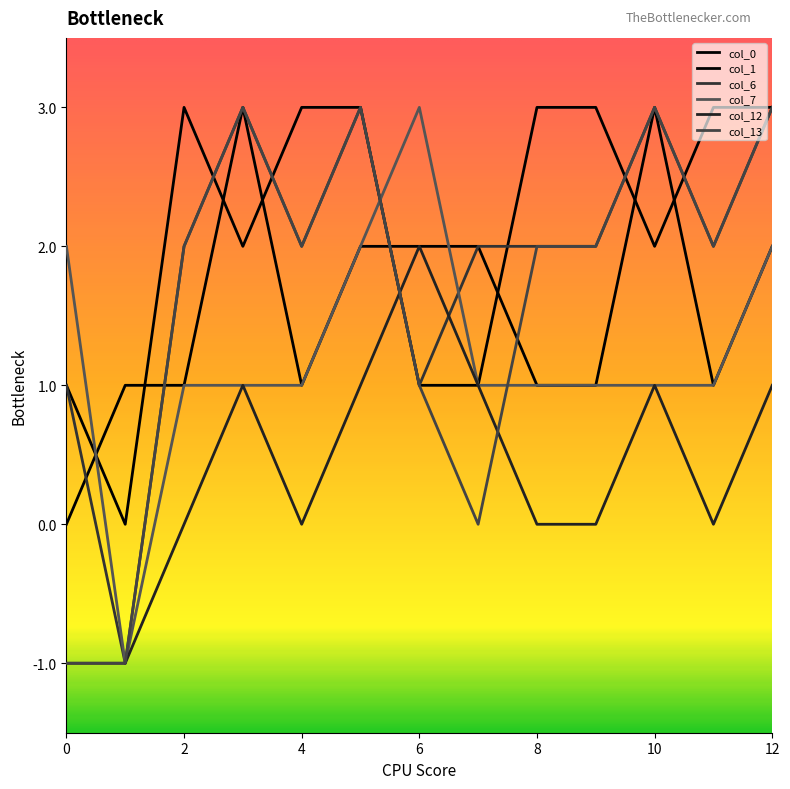

Reading left to right, list all the values displayed in this chart.

col_0: 0=0	1=1	2=1	3=3	4=1	5=2	6=2	7=2	8=1	9=1	10=3	11=1	12=2
col_1: 0=1	1=0	2=3	3=2	4=3	5=3	6=1	7=1	8=3	9=3	10=2	11=3	12=3
col_6: 0=1	1=-1	2=2	3=3	4=2	5=3	6=1	7=2	8=2	9=2	10=3	11=2	12=3
col_7: 0=2	1=-1	2=1	3=1	4=1	5=2	6=3	7=1	8=1	9=1	10=1	11=1	12=2
col_12: 0=-1	1=-1	2=0	3=1	4=0	5=1	6=2	7=1	8=0	9=0	10=1	11=0	12=1
col_13: 0=-1	1=-1	2=2	3=3	4=2	5=3	6=1	7=0	8=2	9=2	10=3	11=2	12=3